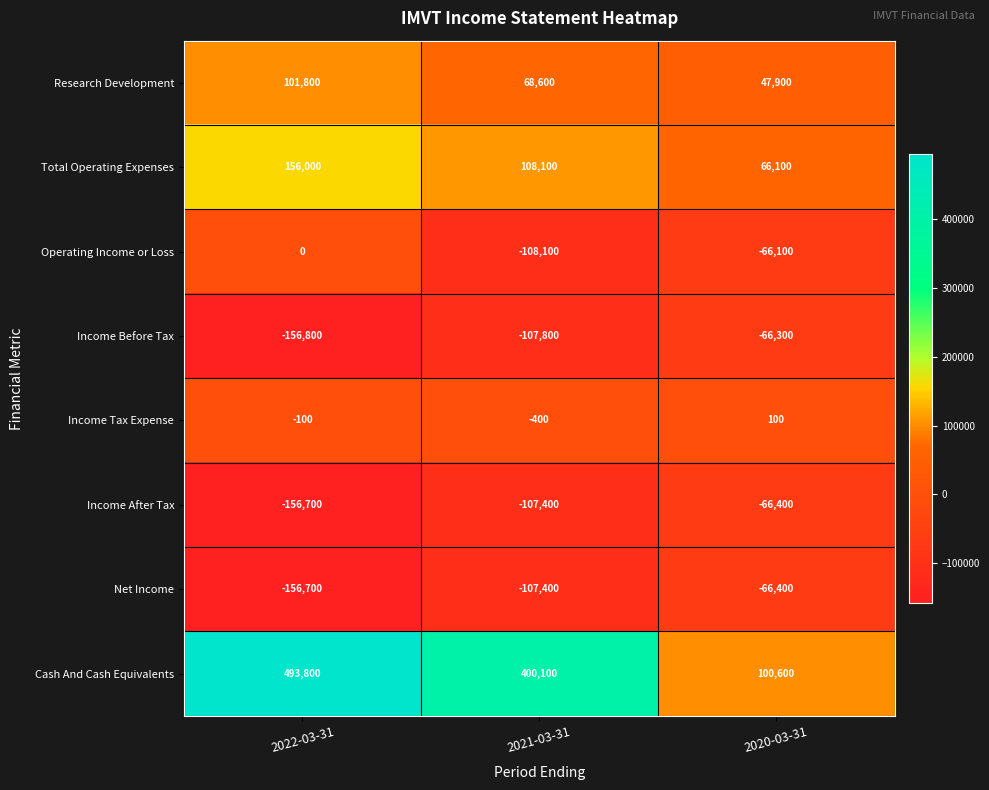

What is the total value across all series at 2021-03-31?

145700